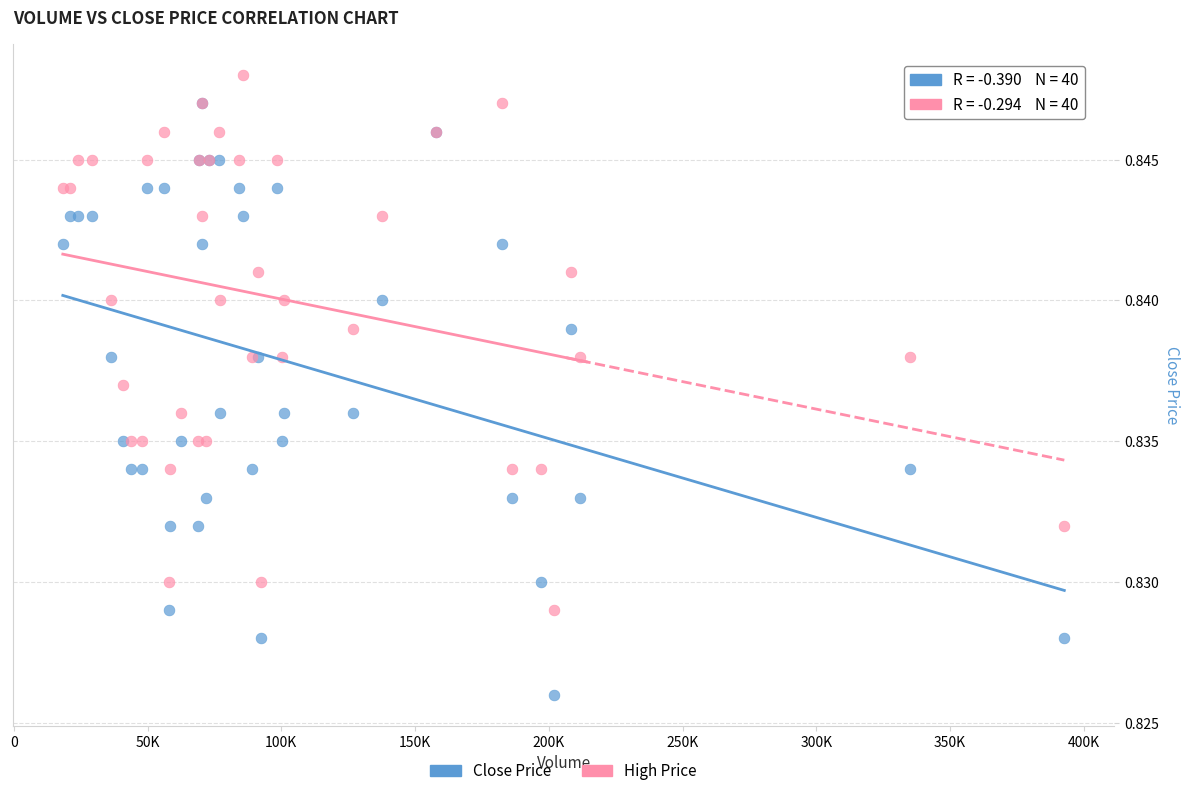

What are all the series names shown in the legend?

Close Price, High Price